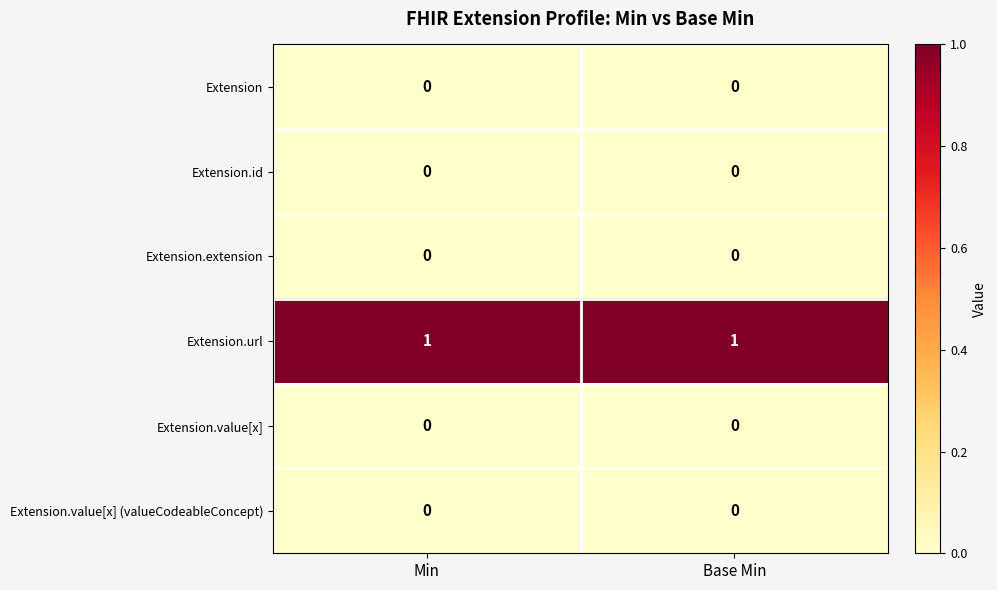

Which series has the largest total across all categories?

Extension.url